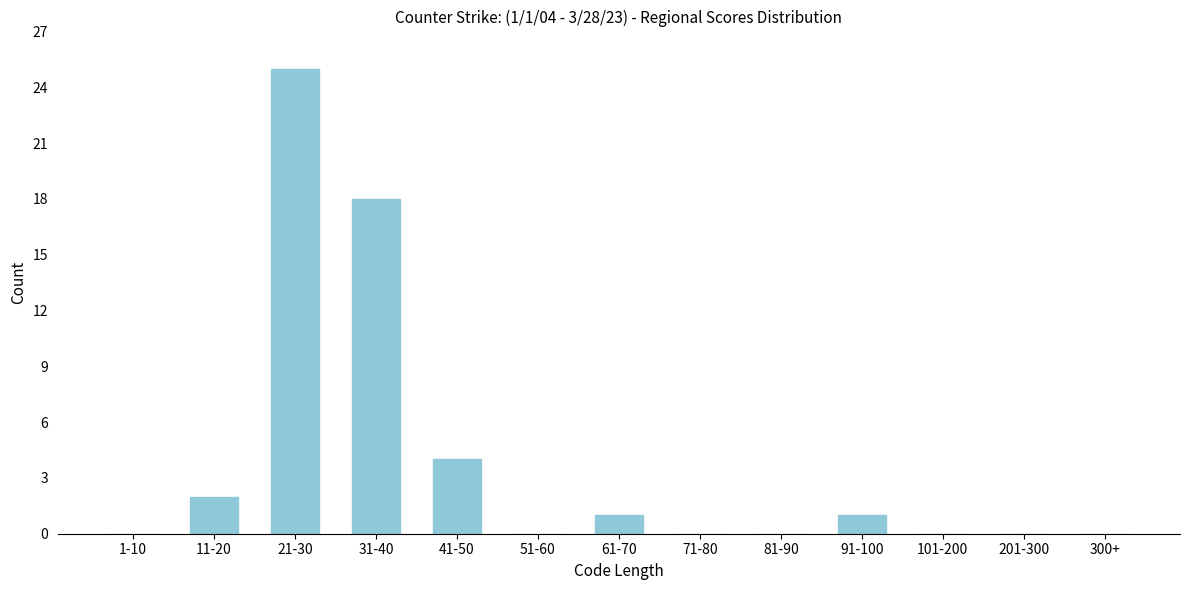

Reading right to left, list all the values displayed in this chart.

300+=0	201-300=0	101-200=0	91-100=1	81-90=0	71-80=0	61-70=1	51-60=0	41-50=4	31-40=18	21-30=25	11-20=2	1-10=0